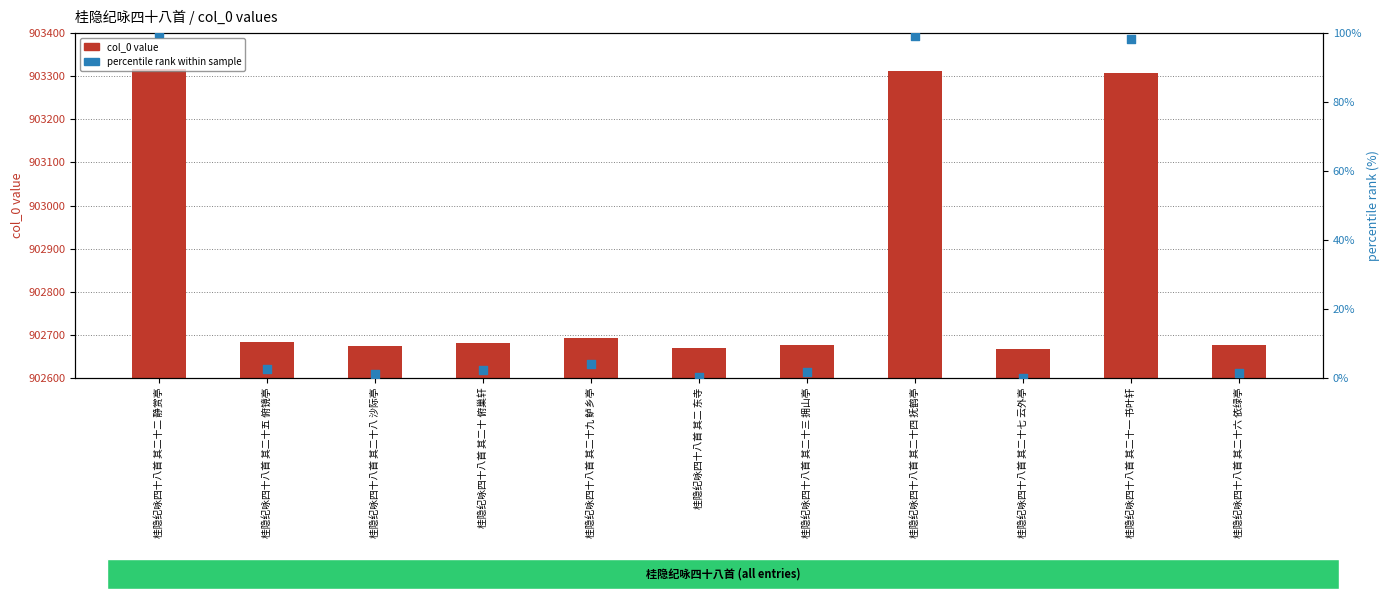

Is the value of col_0 value at 桂隐纪咏四十八首 其二 东寺 greater than the value of percentile rank within sample at 桂隐纪咏四十八首 其二十五 俯镜亭?

Yes